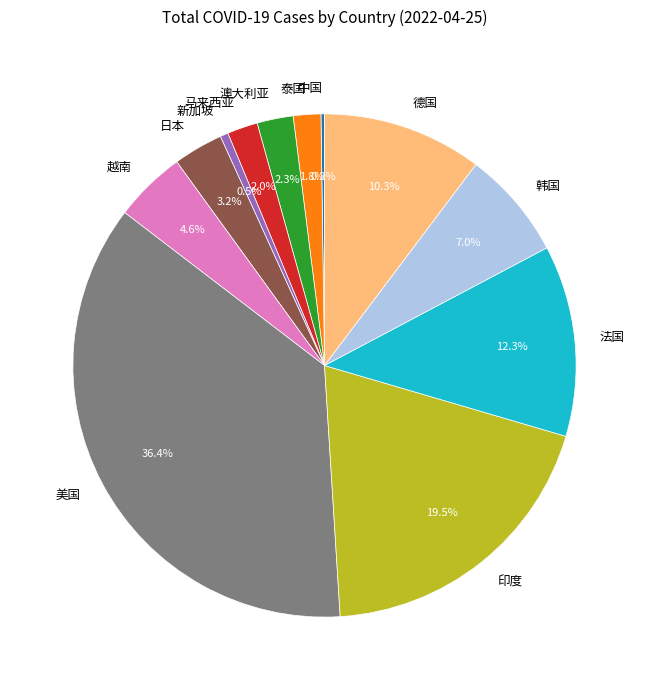

Is there a majority slice in this chart?

No